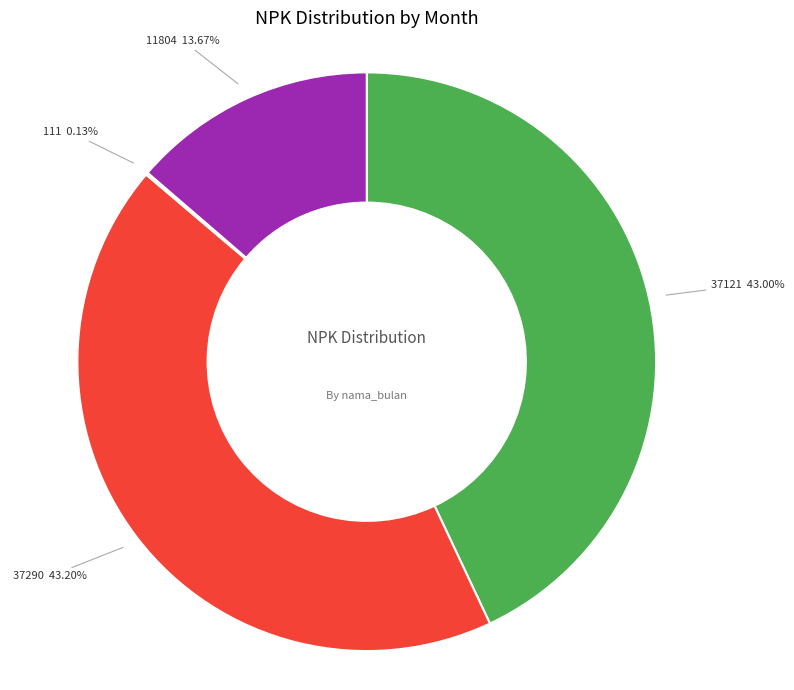

Is there a majority slice in this chart?

No